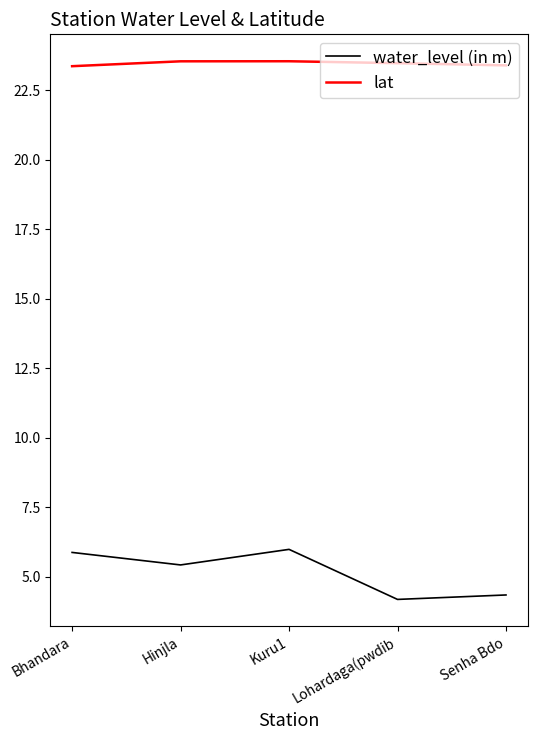

True or false: water_level (in m) has more than 0 points higher than both neighbors.

True